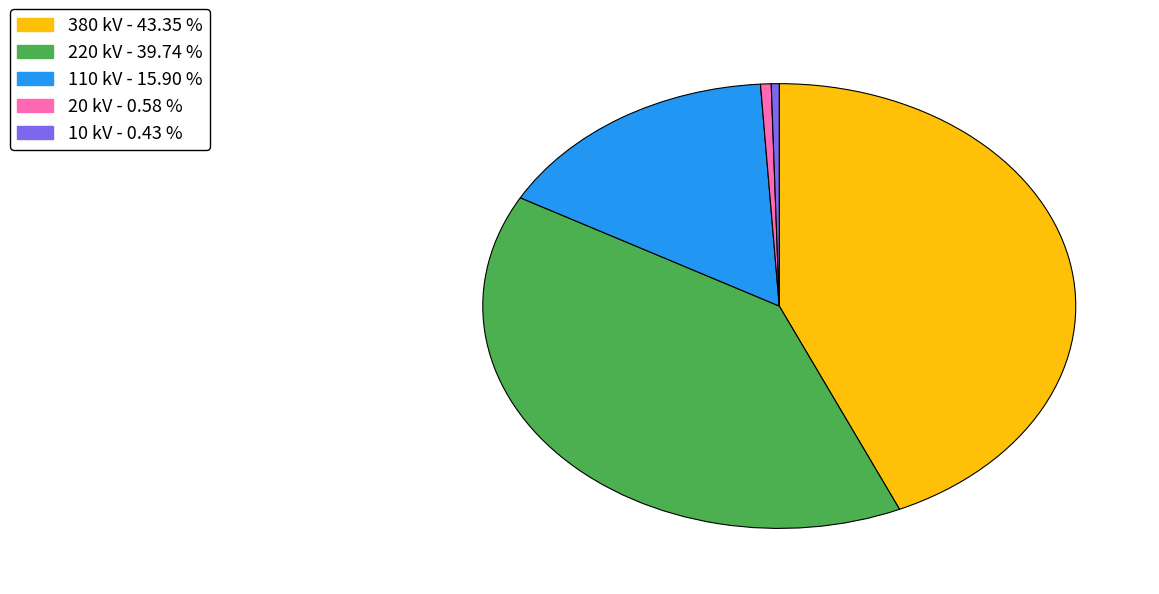

What is the largest slice in the pie chart?

380